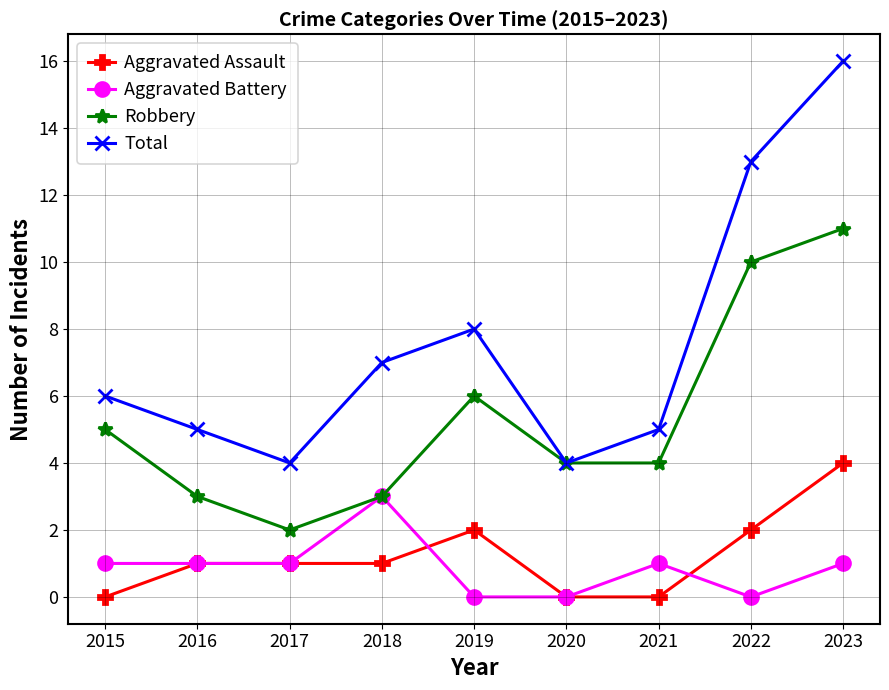

In Total, how many points are lower than both neighbors (excluding endpoints)?

2